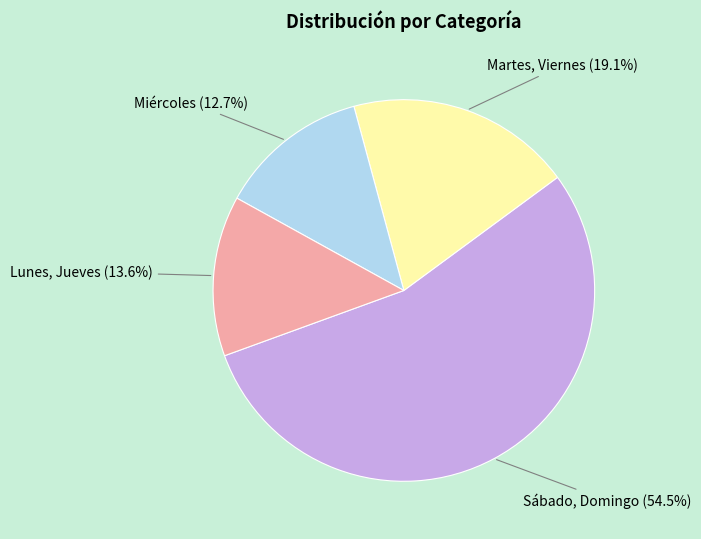

Which has a higher value, Sábado, Domingo or Martes, Viernes?

Sábado, Domingo